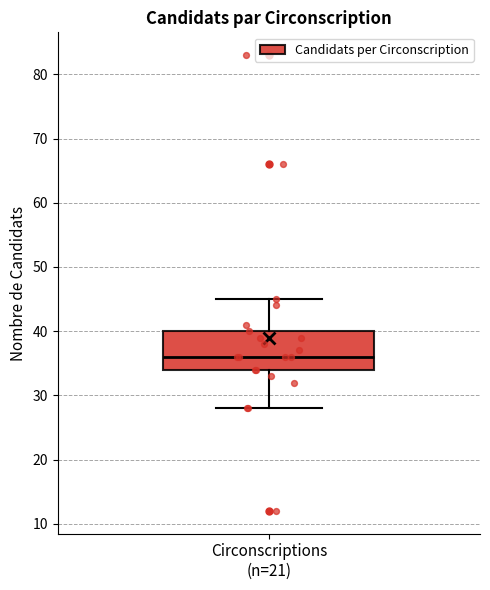

Transcribe this box plot: give where the median line is, the range the box spans, and where the two whiskers end, as read against the y-axis. The values are not printed on the chart, so give them approximately, as read against the axis.

median 36, box 34 to 40, whiskers 28 to 45